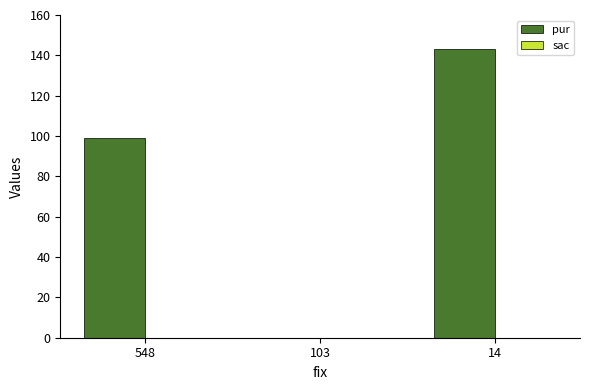

What is the change in value from 548 to 103?

-99